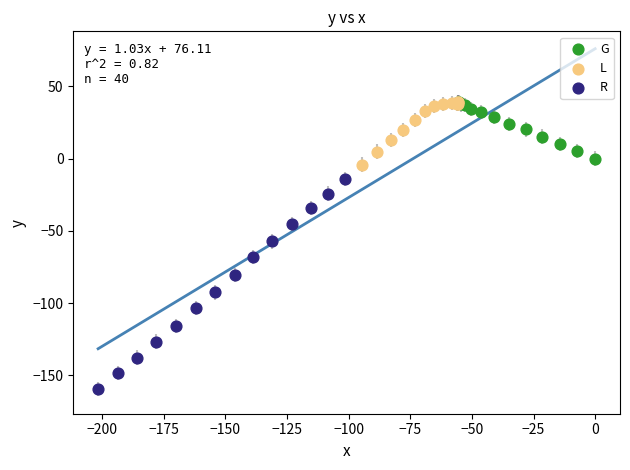

What are all the series names shown in the legend?

G, L, R